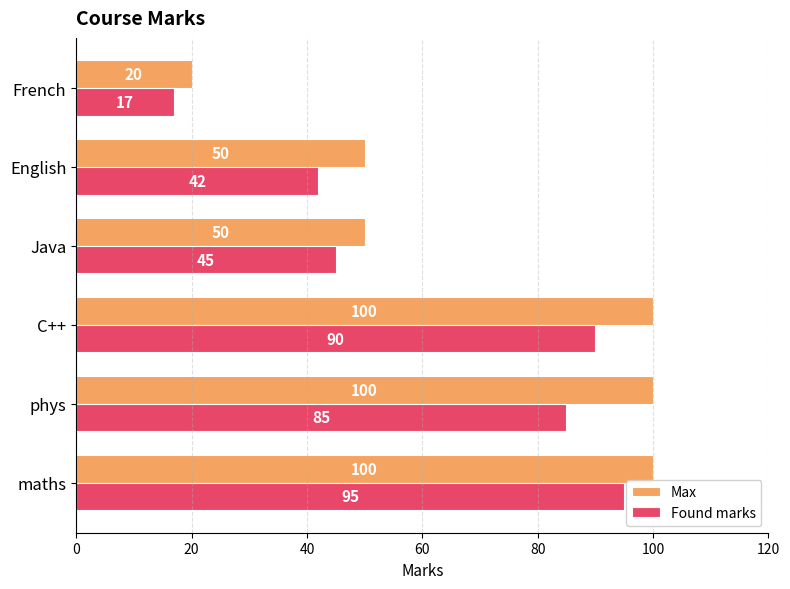

What is the difference between the maximum and minimum values in the Found marks series?

78